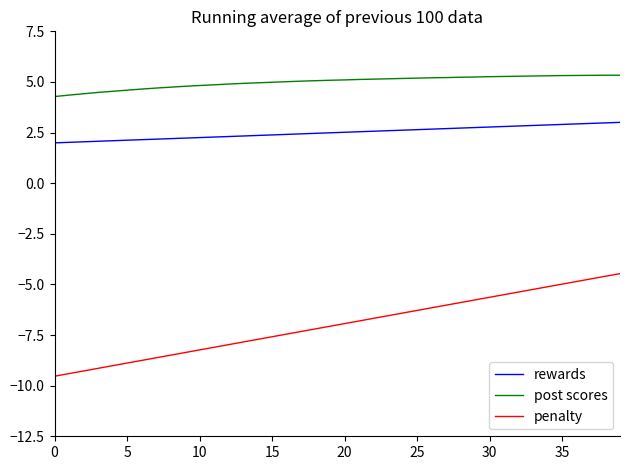

Which series has the largest total across all categories?

post scores